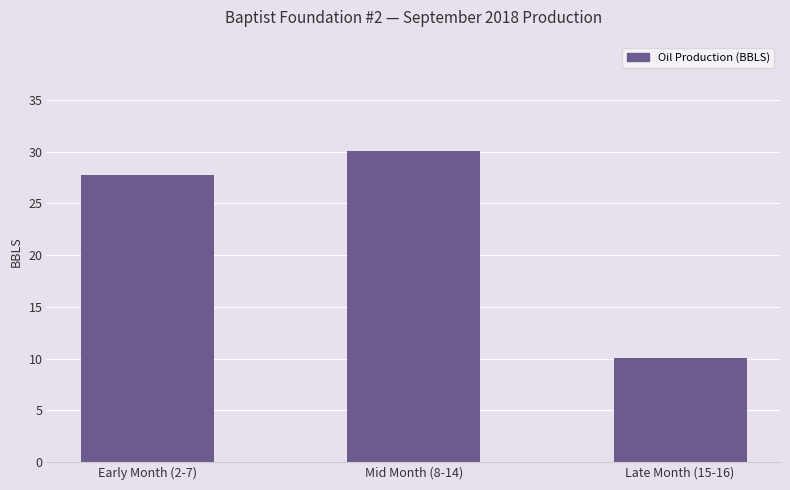

List the labels in order of value, largest first.

Mid Month (8-14), Early Month (2-7), Late Month (15-16)